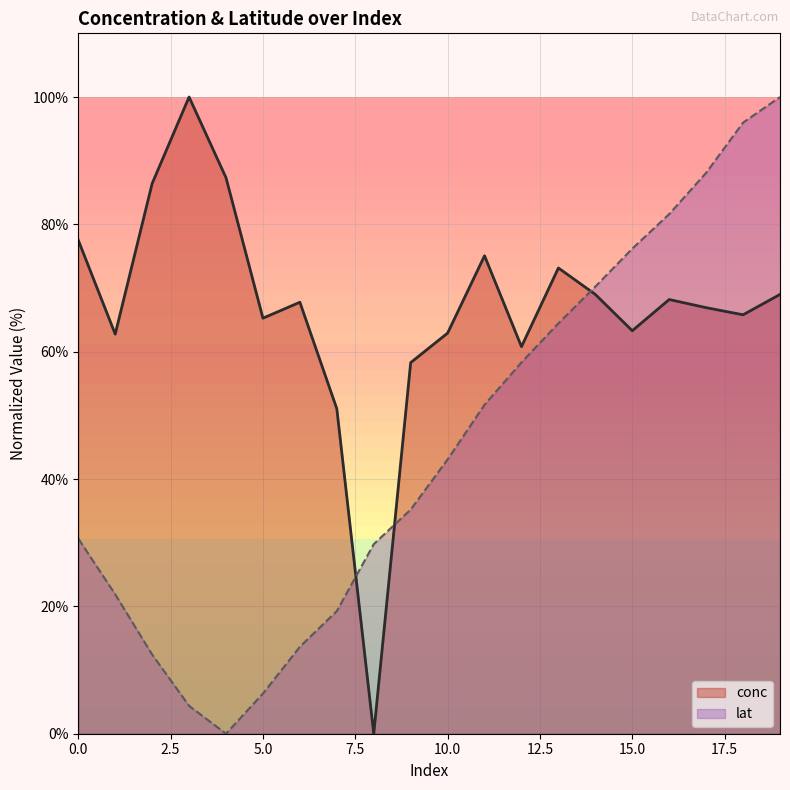

Reading left to right, what are all the values shown in this chart?

conc: 0=77.5	1=62.8	2=86.4	3=100.0	4=87.3	5=65.3	6=67.8	7=51.0	8=0.0	9=58.3	10=62.9	11=75.1	12=60.8	13=73.1	14=69.0	15=63.3	16=68.2	17=66.9	18=65.8	19=69.0
lat: 0=30.6	1=21.9	2=12.4	3=4.4	4=0.0	5=6.3	6=13.7	7=19.3	8=29.8	9=35.2	10=43.1	11=51.7	12=58.3	13=64.4	14=70.2	15=76.2	16=81.6	17=88.1	18=96.0	19=100.0